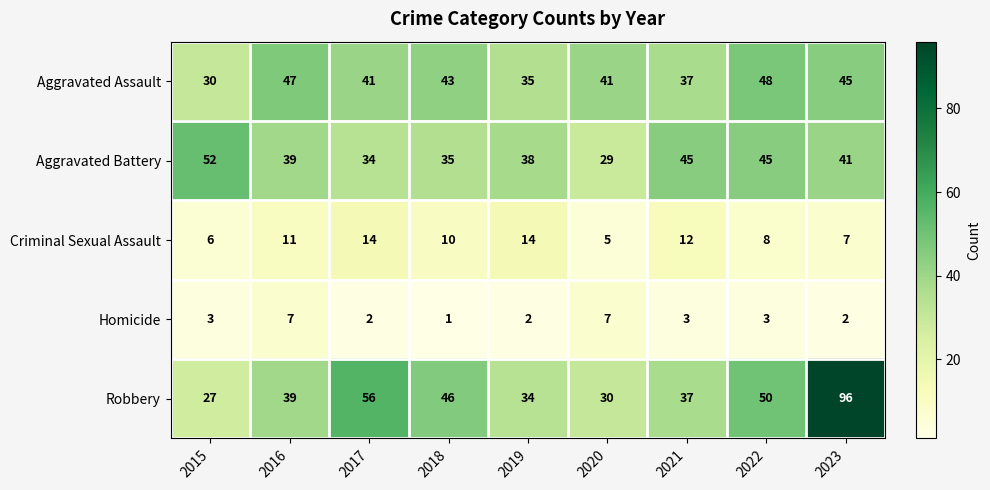

What is the maximum value shown in the chart?

96